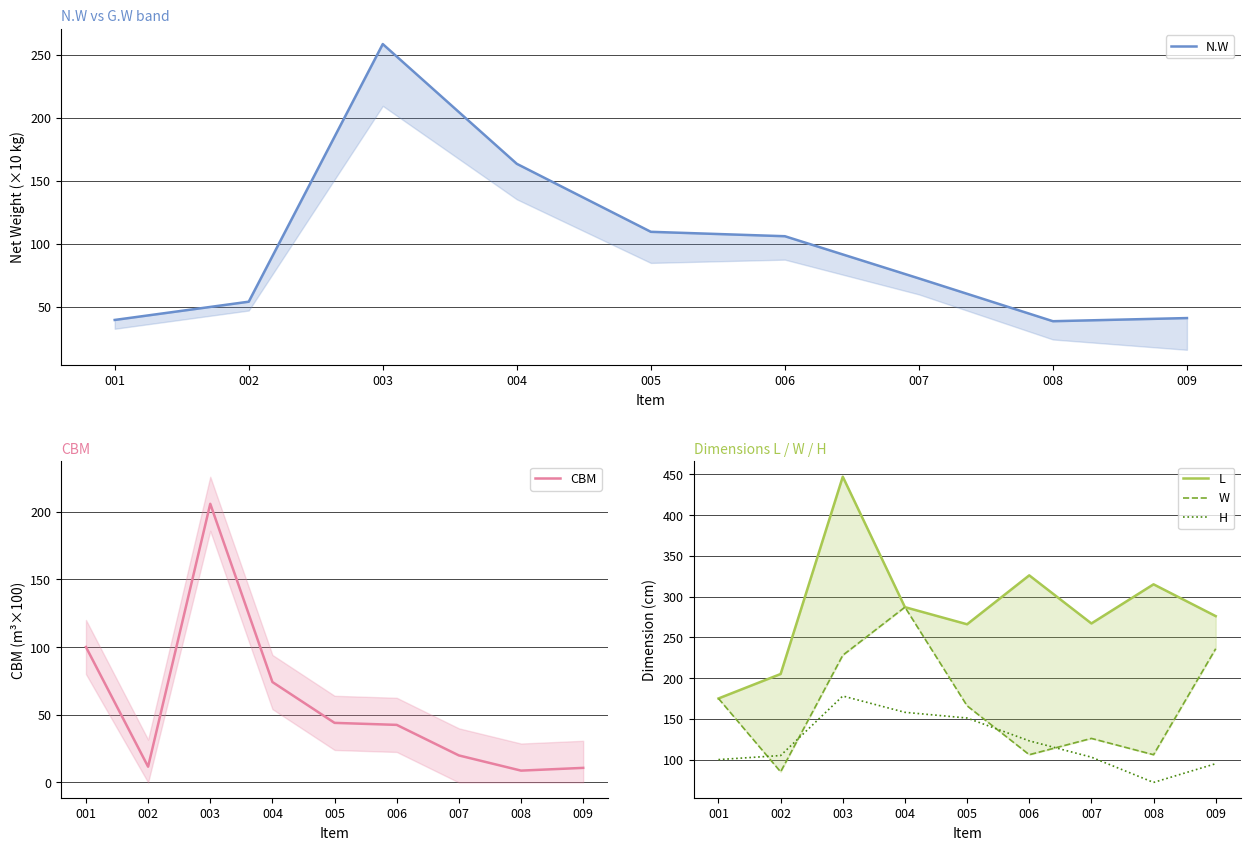

True or false: CBM and L cross at least once.

False